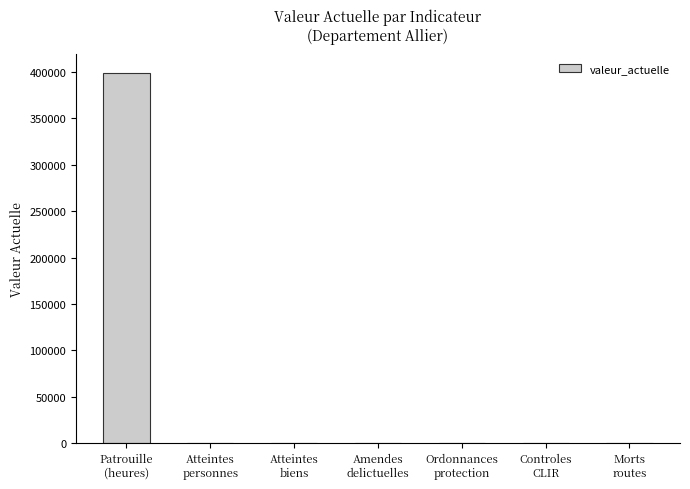

Which has a higher value, Atteintes
personnes or Patrouille
(heures)?

Patrouille
(heures)